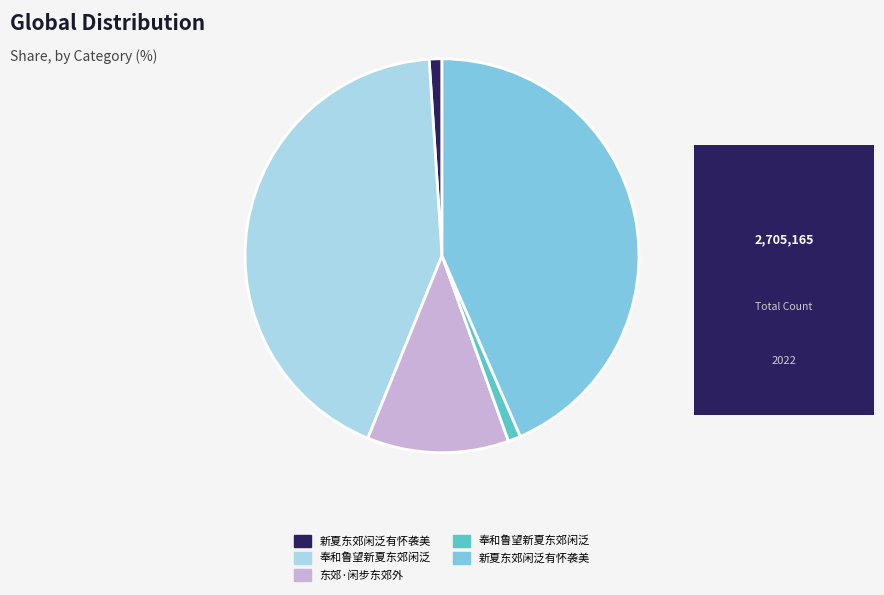

How many segments does this pie chart have?

5